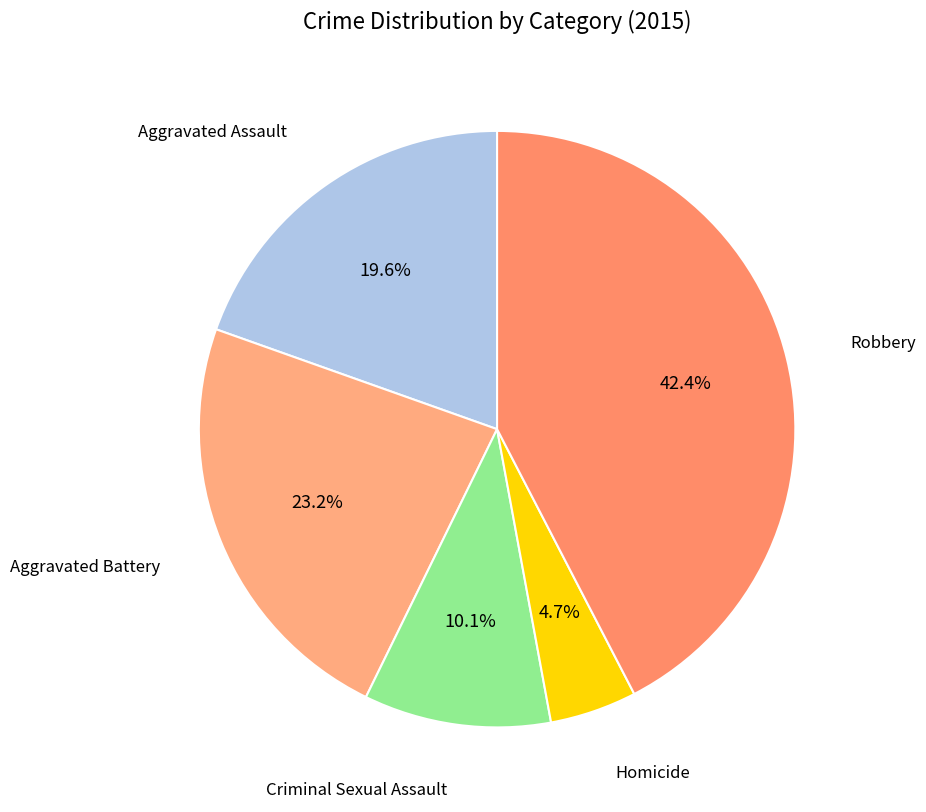

The Robbery slice represents 42% of the pie. True or false?

True